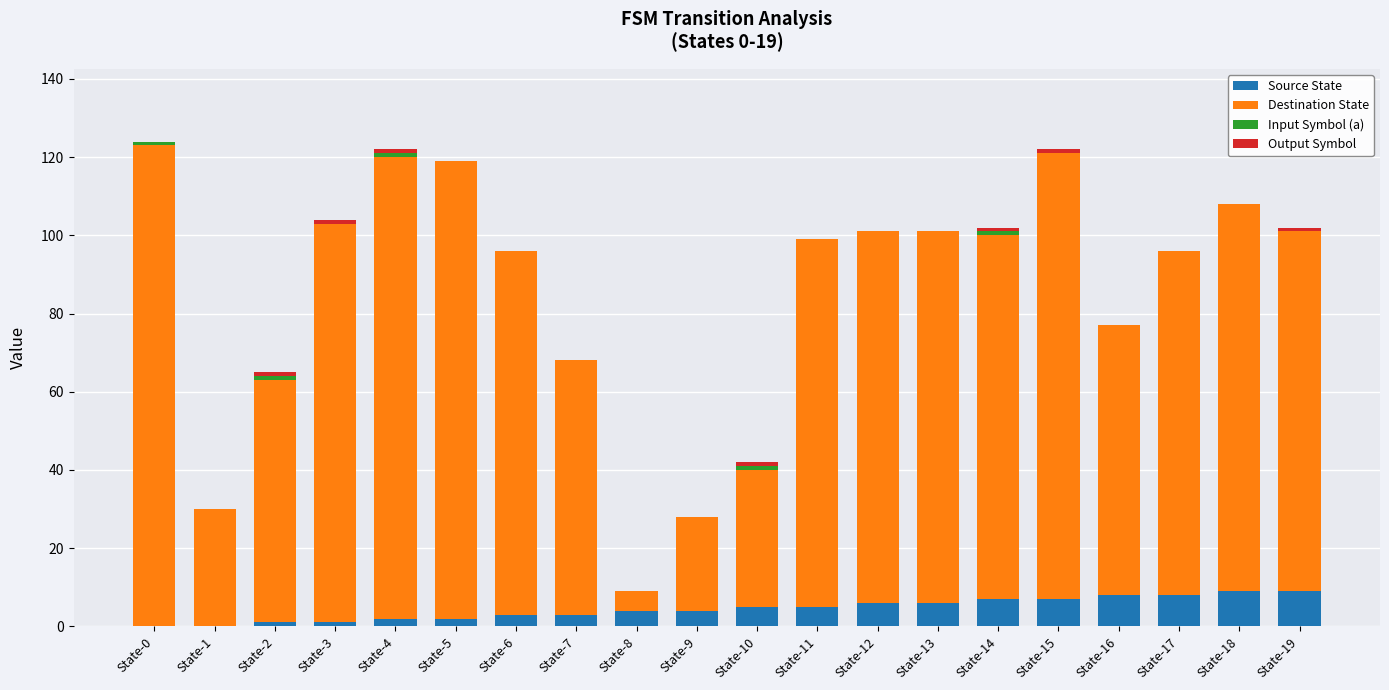

What is the sum of all Source State values?

90